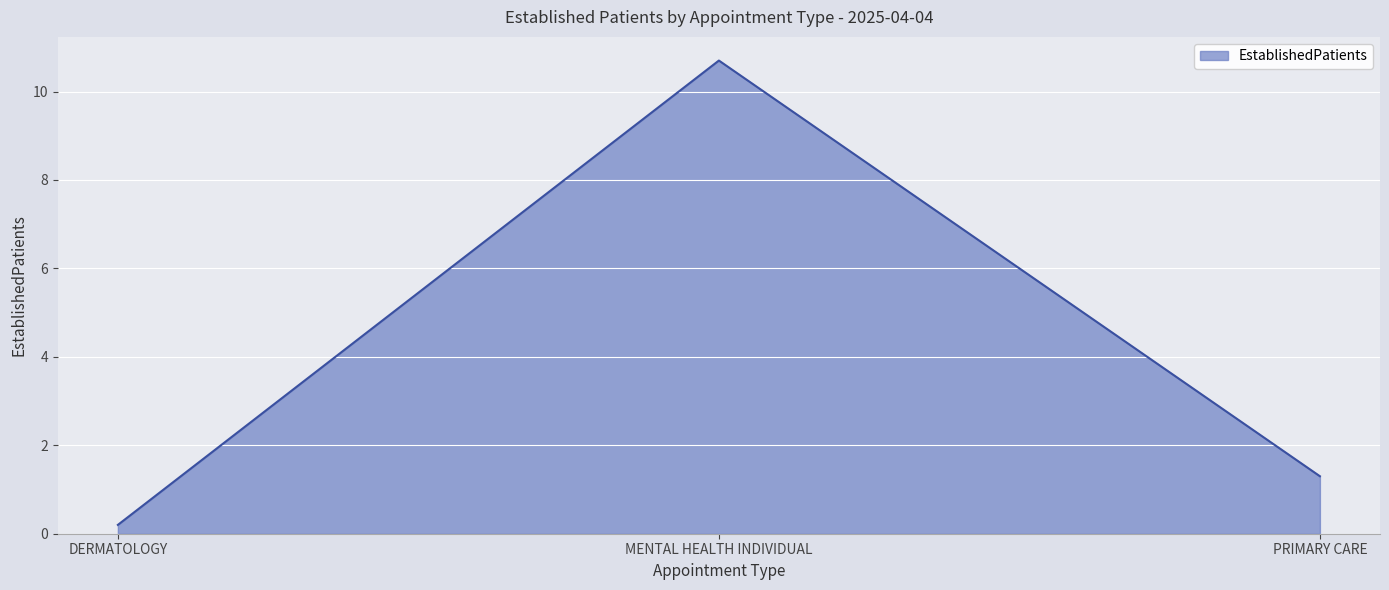

The chart shows a value of 0.3 at PRIMARY CARE. True or false?

False